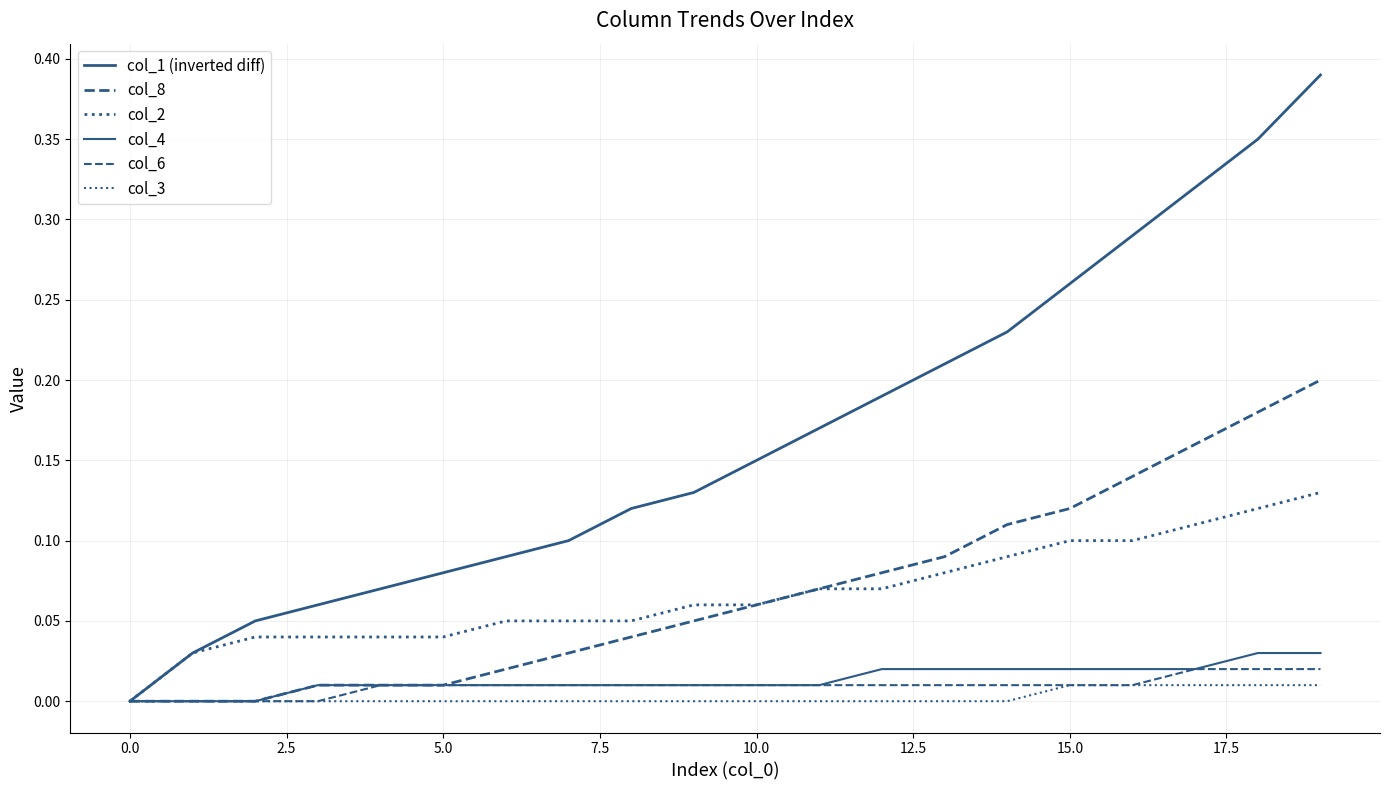

Which series has the largest range (max minus min)?

col_1 (inverted diff)